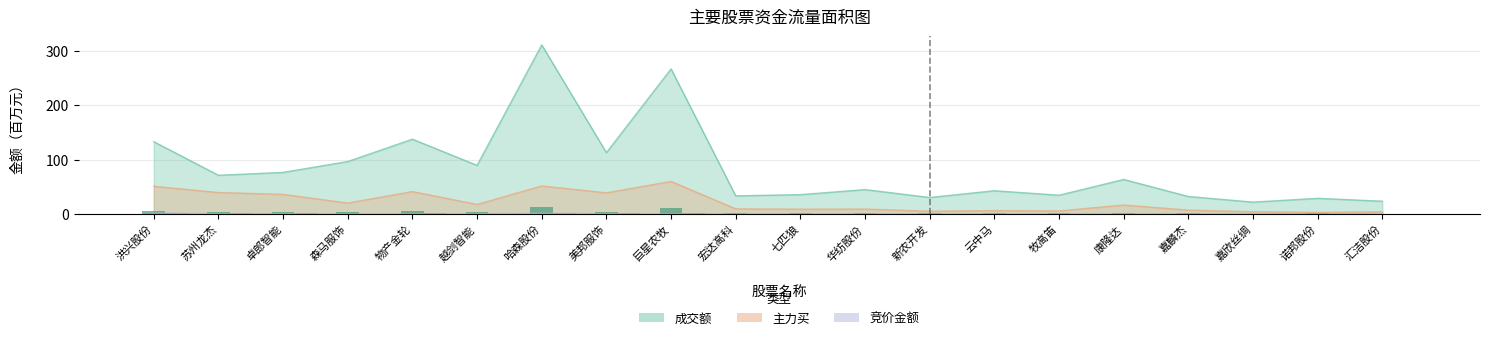

How many bars are there in total?

60